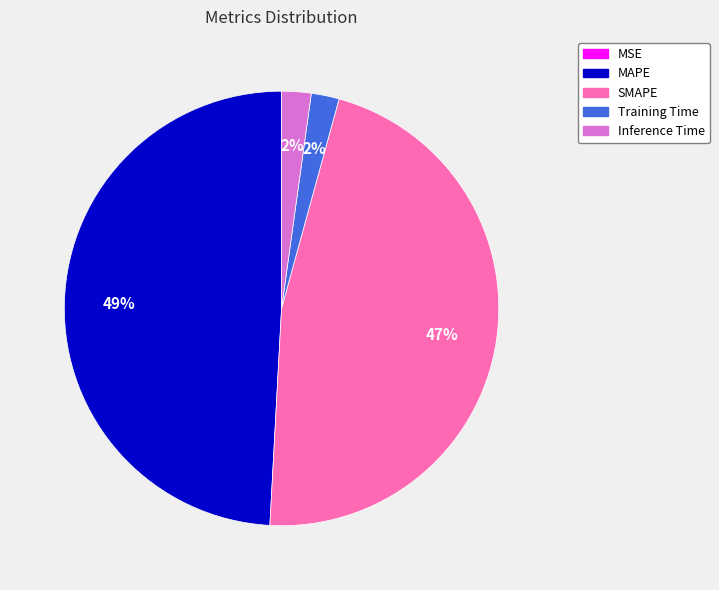

Between MAPE and Inference Time, which is larger?

MAPE